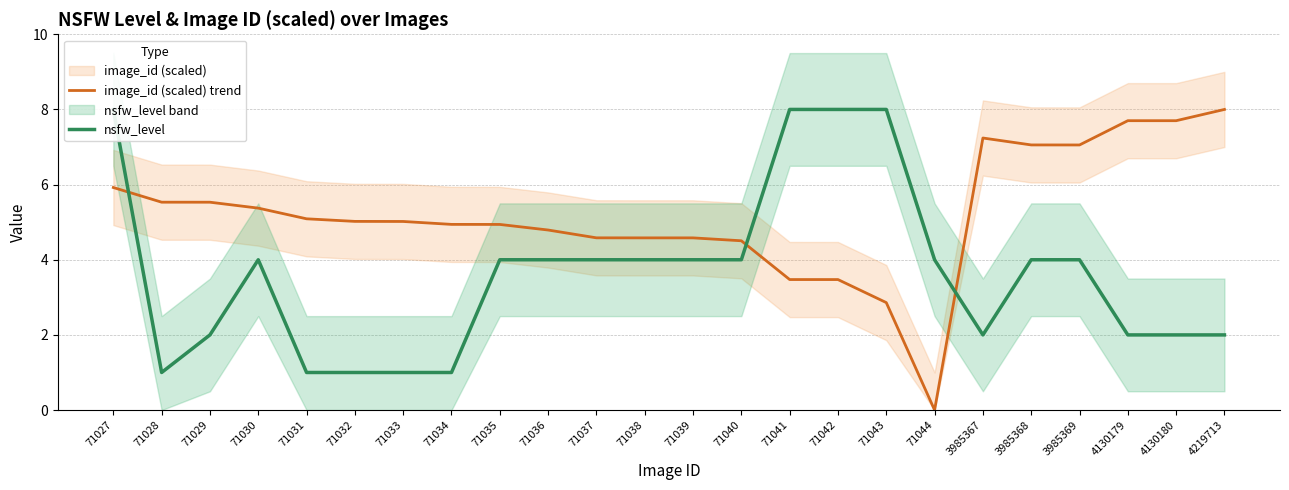

Rank the categories by image_id (scaled) trend value from lowest to highest.

71044, 71043, 71042, 71041, 71040, 71039, 71038, 71037, 71036, 71035, 71034, 71033, 71032, 71031, 71030, 71029, 71028, 71027, 3985369, 3985368, 3985367, 4130180, 4130179, 4219713